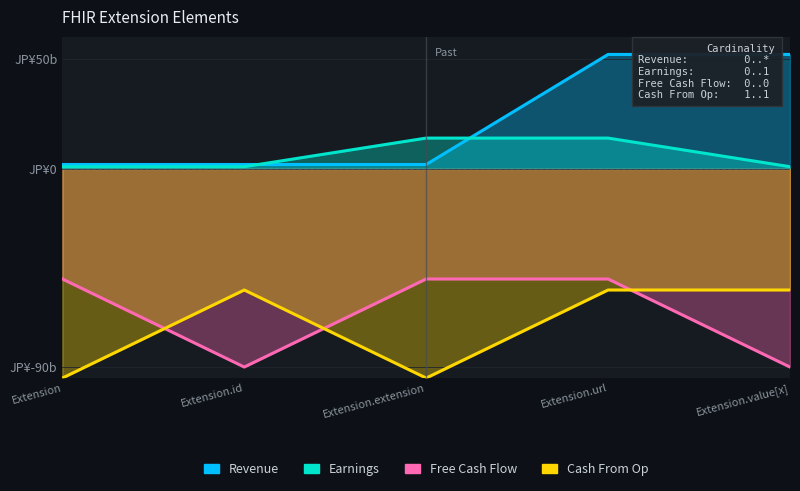

True or false: Cash From Op and Revenue cross at least once.

False